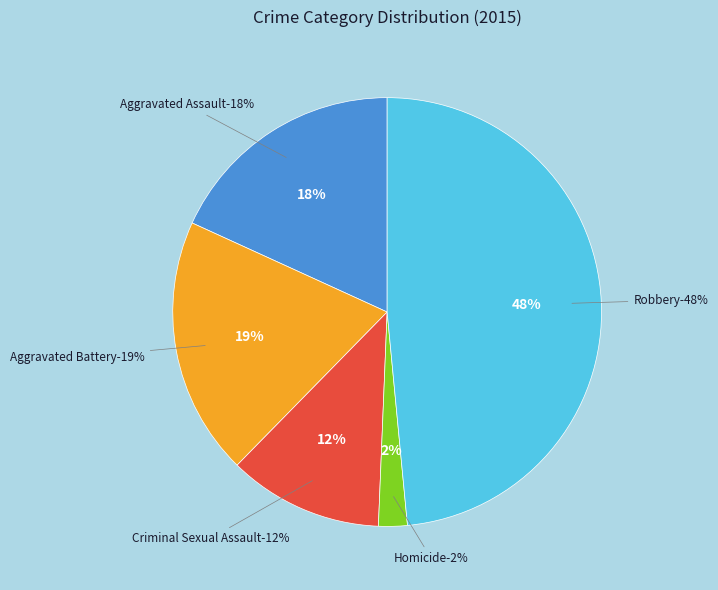

What is the smallest slice in the pie chart?

Homicide